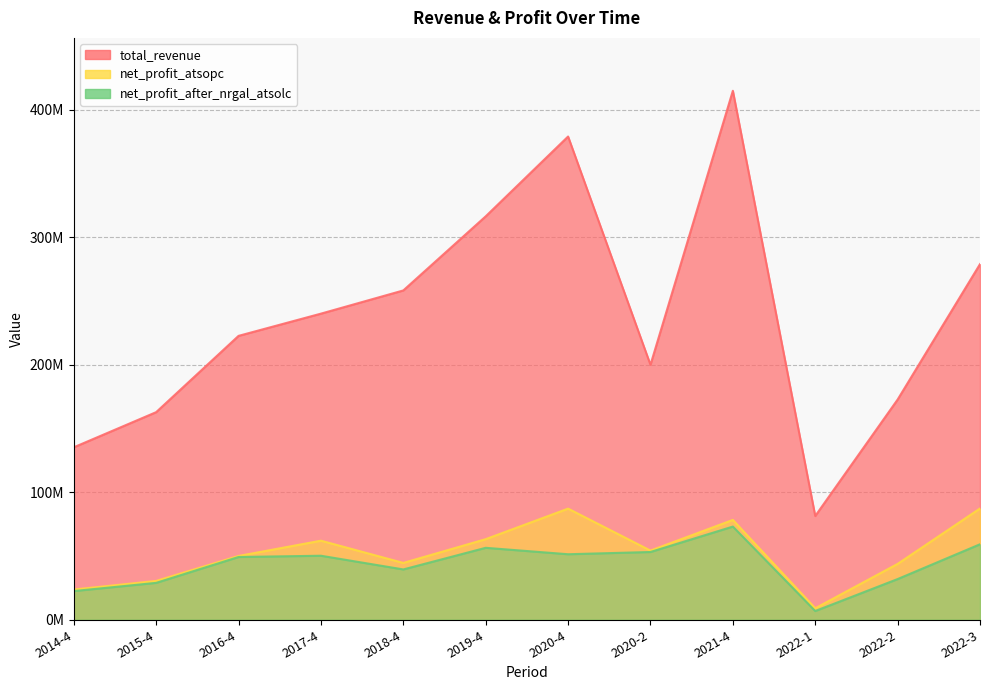

Between 2019-4 and 2022-1, which series saw the biggest shift?

total_revenue